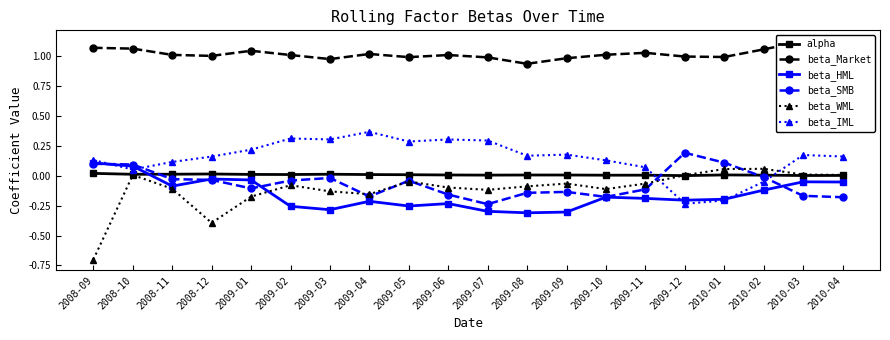

Where do beta_IML and beta_WML first cross each other?

2009-11 and 2009-12